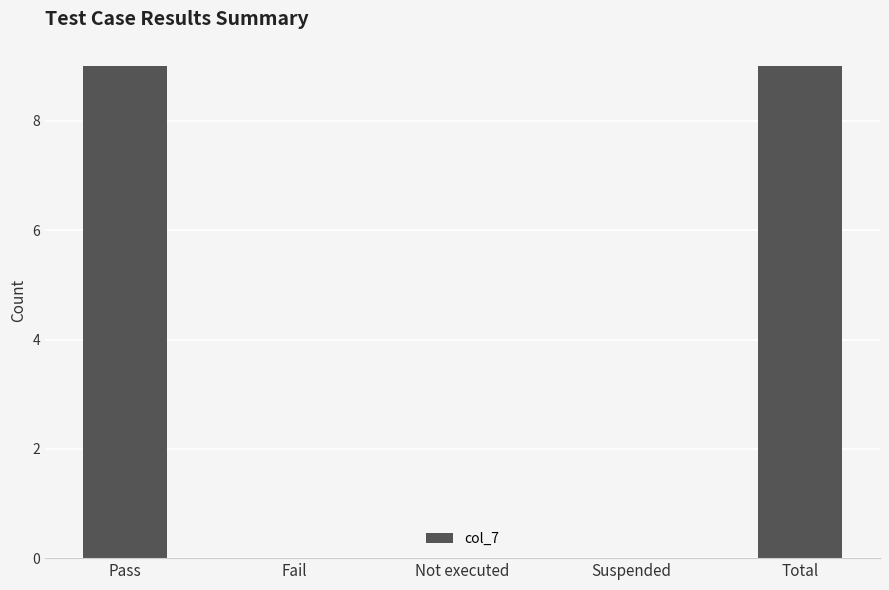

What is the sum of the values at Fail and Total?

9